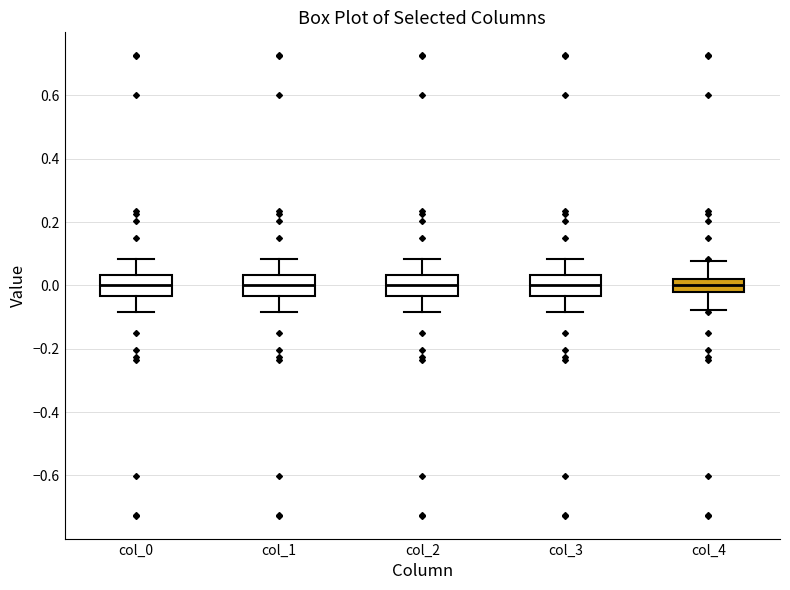

Reading left to right, transcribe this box plot: for each box, give where its median line is, the range the box spans, and where its two whiskers end, as read against the y-axis. The values are not printed on the chart, so give them approximately, as read against the axis.

col_0: median 0.00, box -0.04 to 0.04, whiskers -0.08 to 0.08
col_1: median 0.00, box -0.04 to 0.04, whiskers -0.08 to 0.08
col_2: median 0.00, box -0.04 to 0.04, whiskers -0.08 to 0.08
col_3: median 0.00, box -0.04 to 0.04, whiskers -0.08 to 0.08
col_4: median 0.00, box -0.02 to 0.02, whiskers -0.08 to 0.08